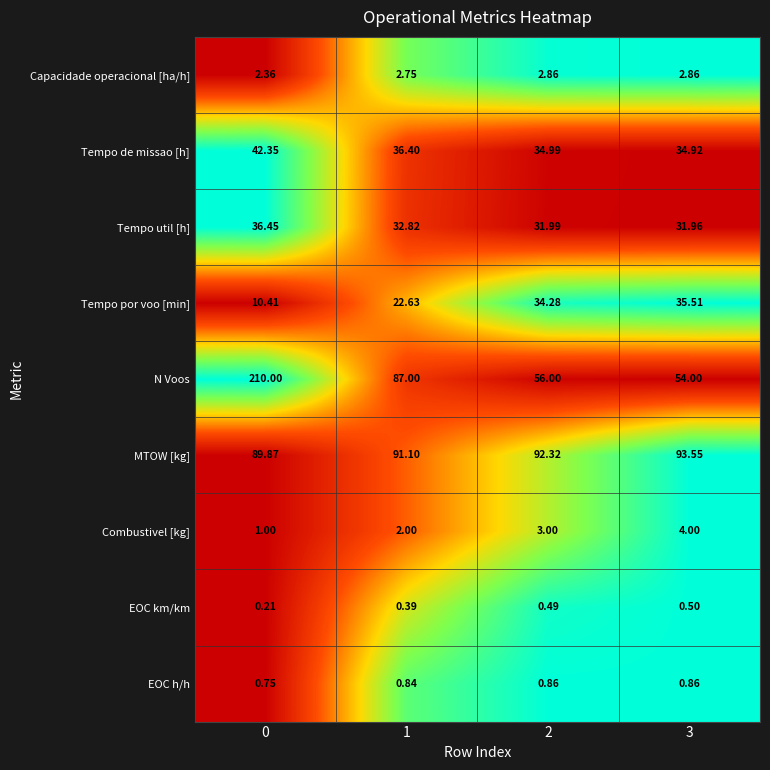

What is the total value across all series at 3?

258.2